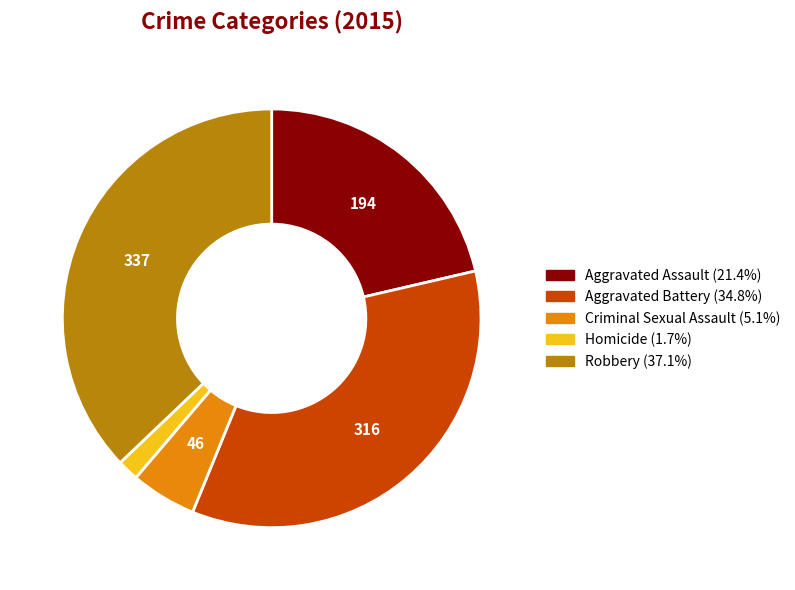

Between Criminal Sexual Assault and Homicide, which is larger?

Criminal Sexual Assault